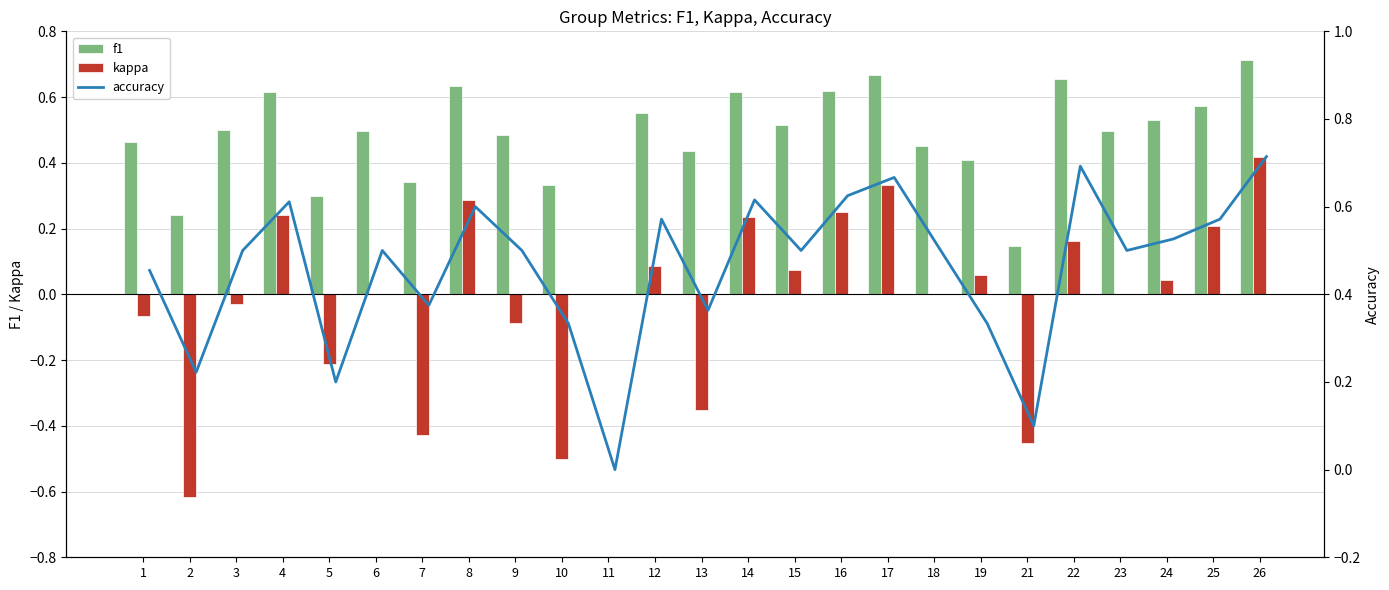

True or false: kappa has a value of 0.0 at 19.

False